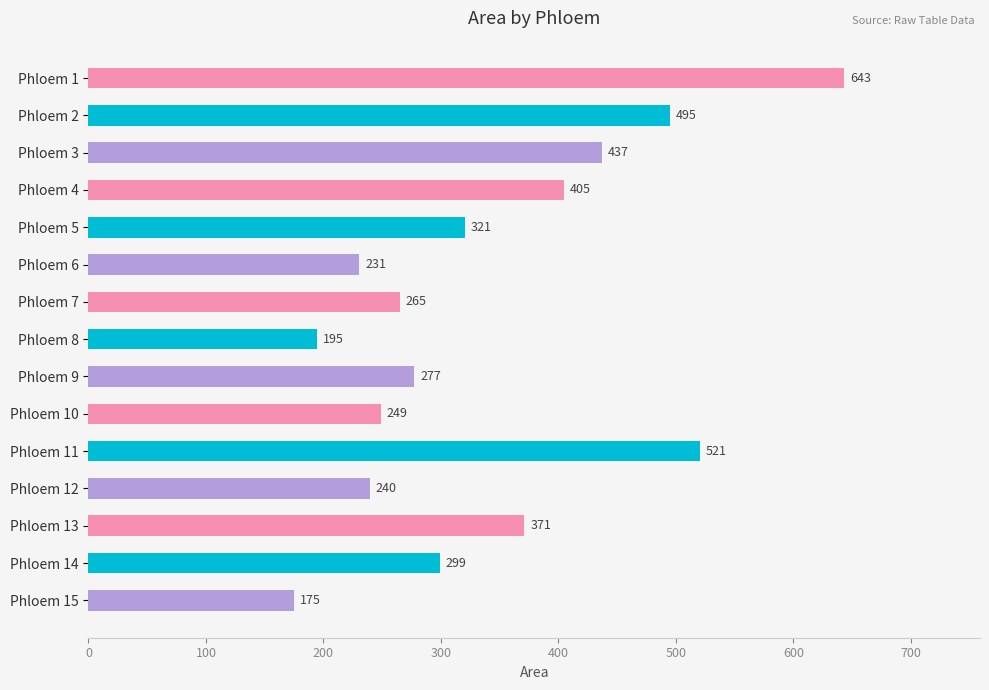

List the labels in order of value, smallest first.

Phloem 15, Phloem 8, Phloem 6, Phloem 12, Phloem 10, Phloem 7, Phloem 9, Phloem 14, Phloem 5, Phloem 13, Phloem 4, Phloem 3, Phloem 2, Phloem 11, Phloem 1